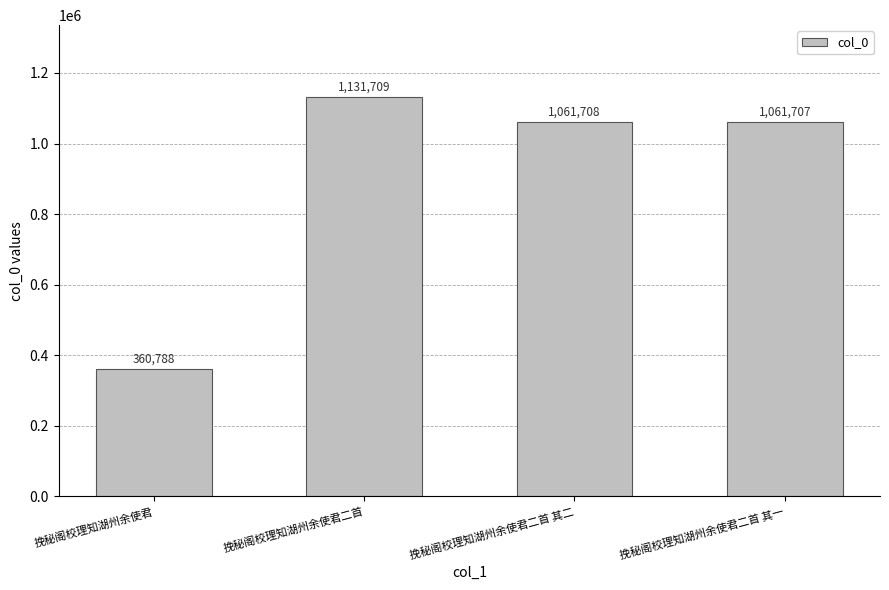

How many bars are there in total?

4